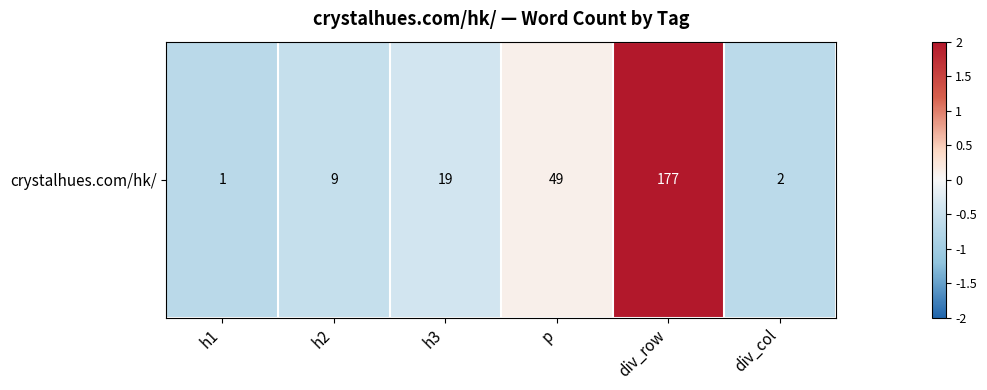

Between h1 and div_row, which is larger?

div_row